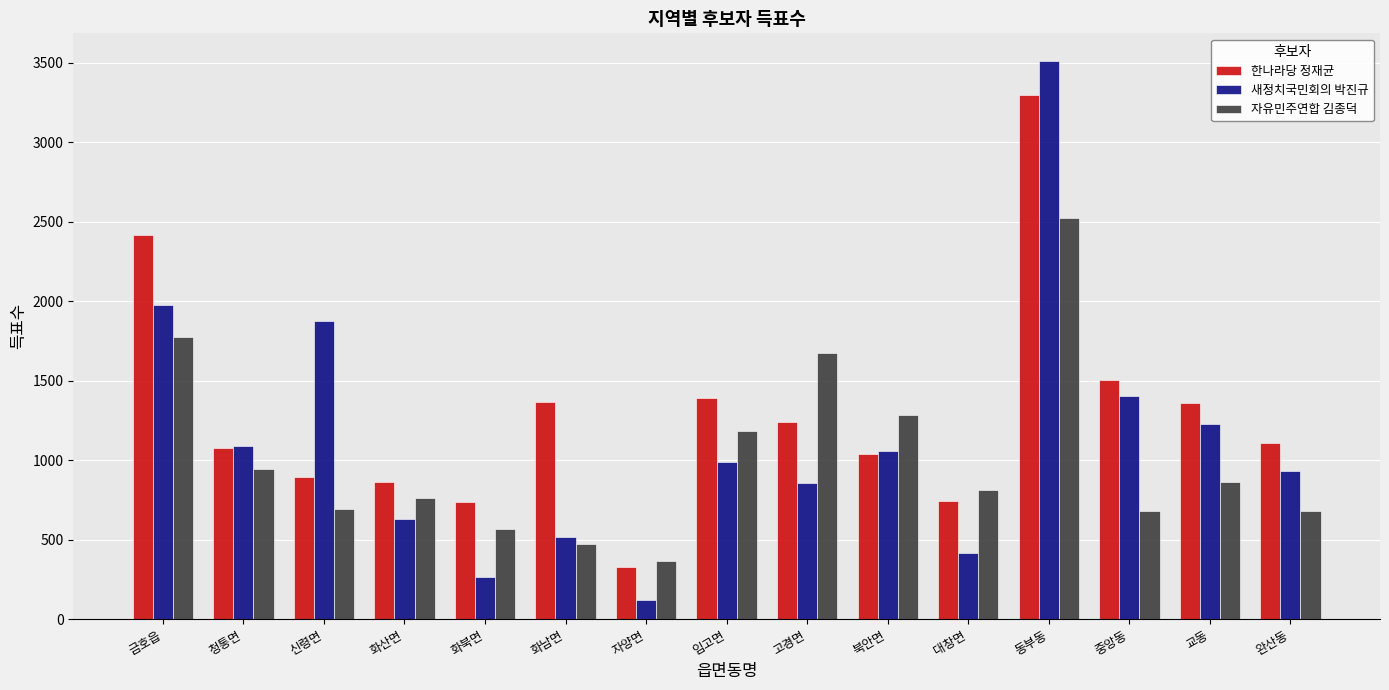

What is the label of the 7th bar from the left?

자양면